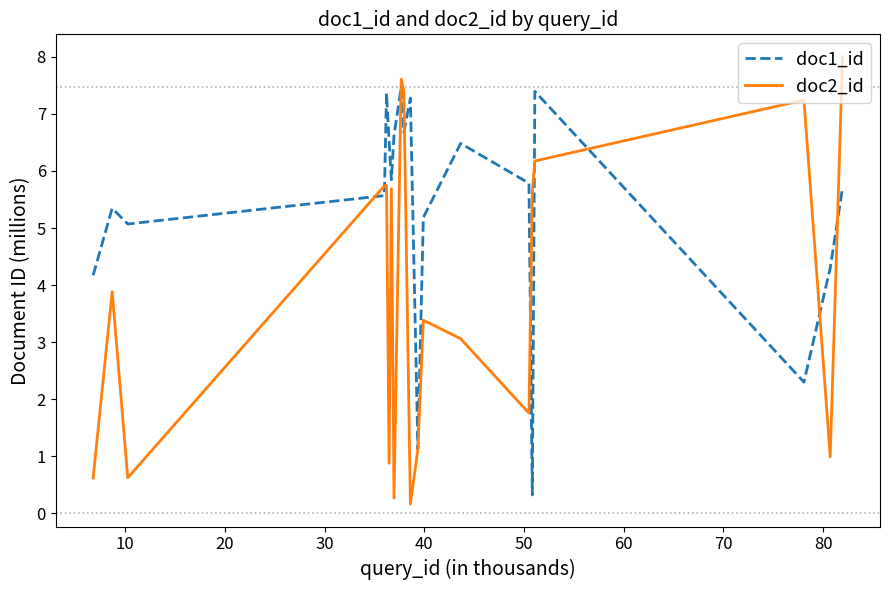

What is the maximum value for doc2_id?

8.0